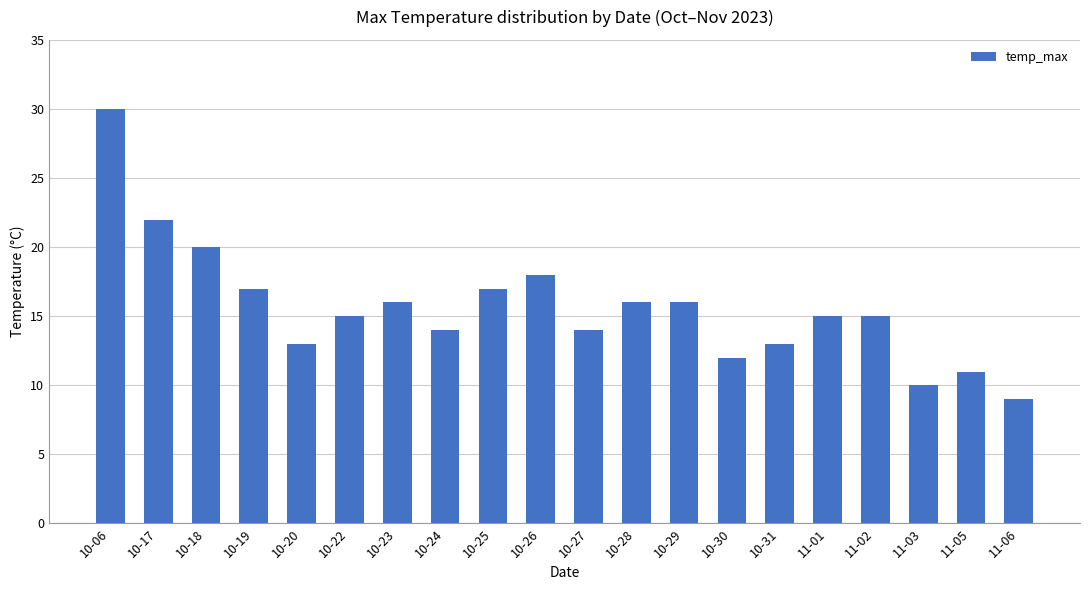

The value at 10-17 is 6. True or false?

False